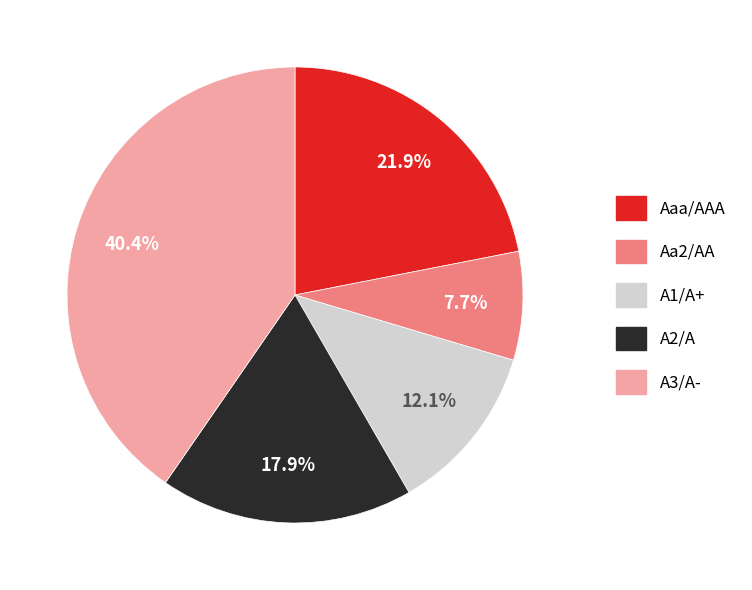

Is the sum of A3/A- and Aaa/AAA greater than half?

Yes